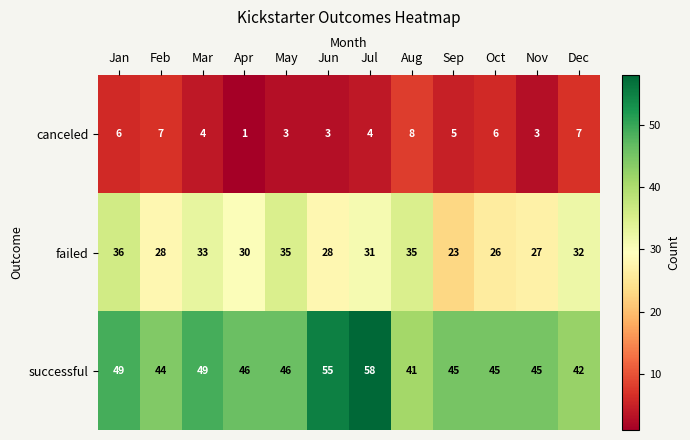

List the series in order of their peak value, highest first.

successful, failed, canceled